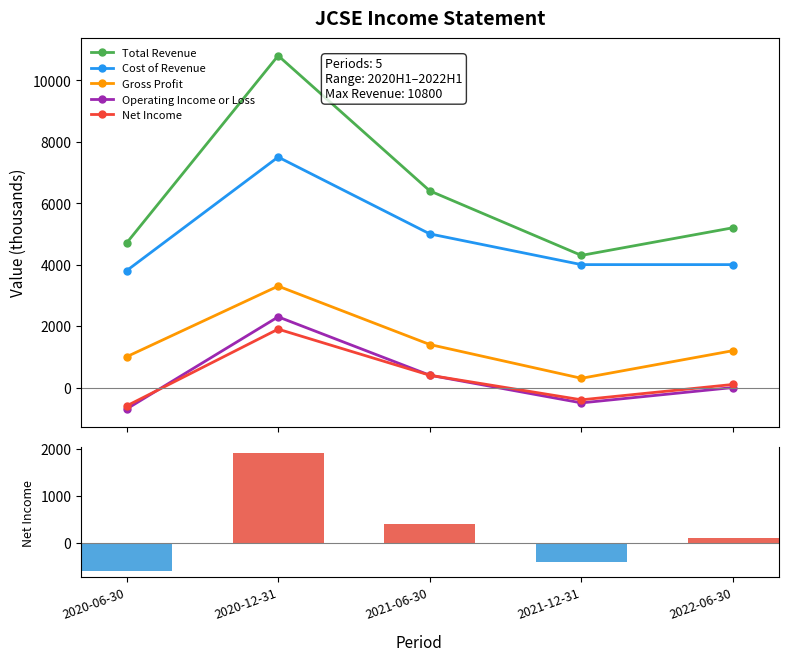

What is the sum of all Cost of Revenue values?

24300